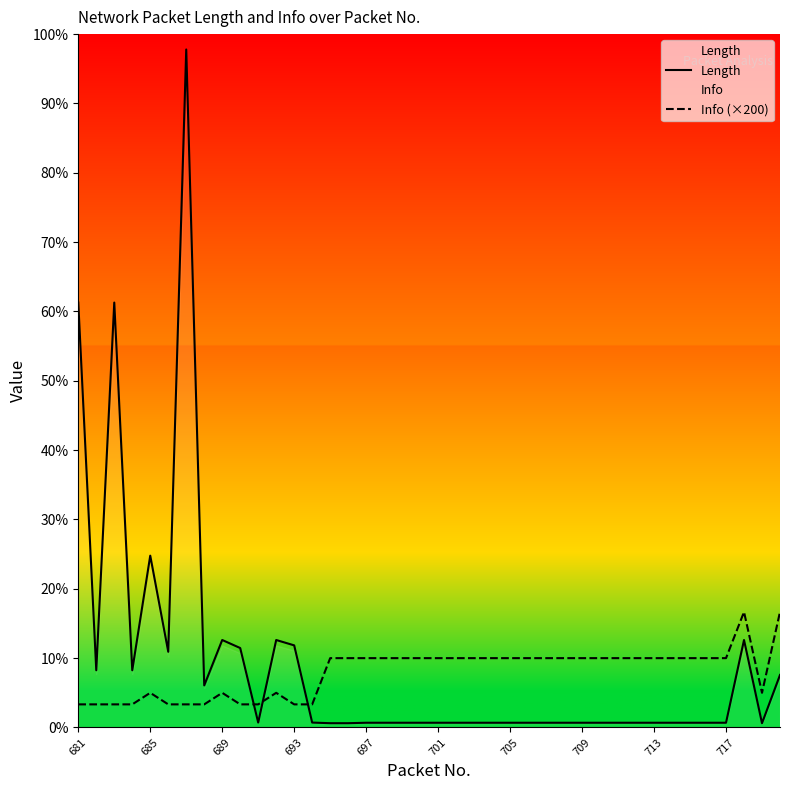

In Info (×200), how many points are lower than both neighbors (excluding endpoints)?

1